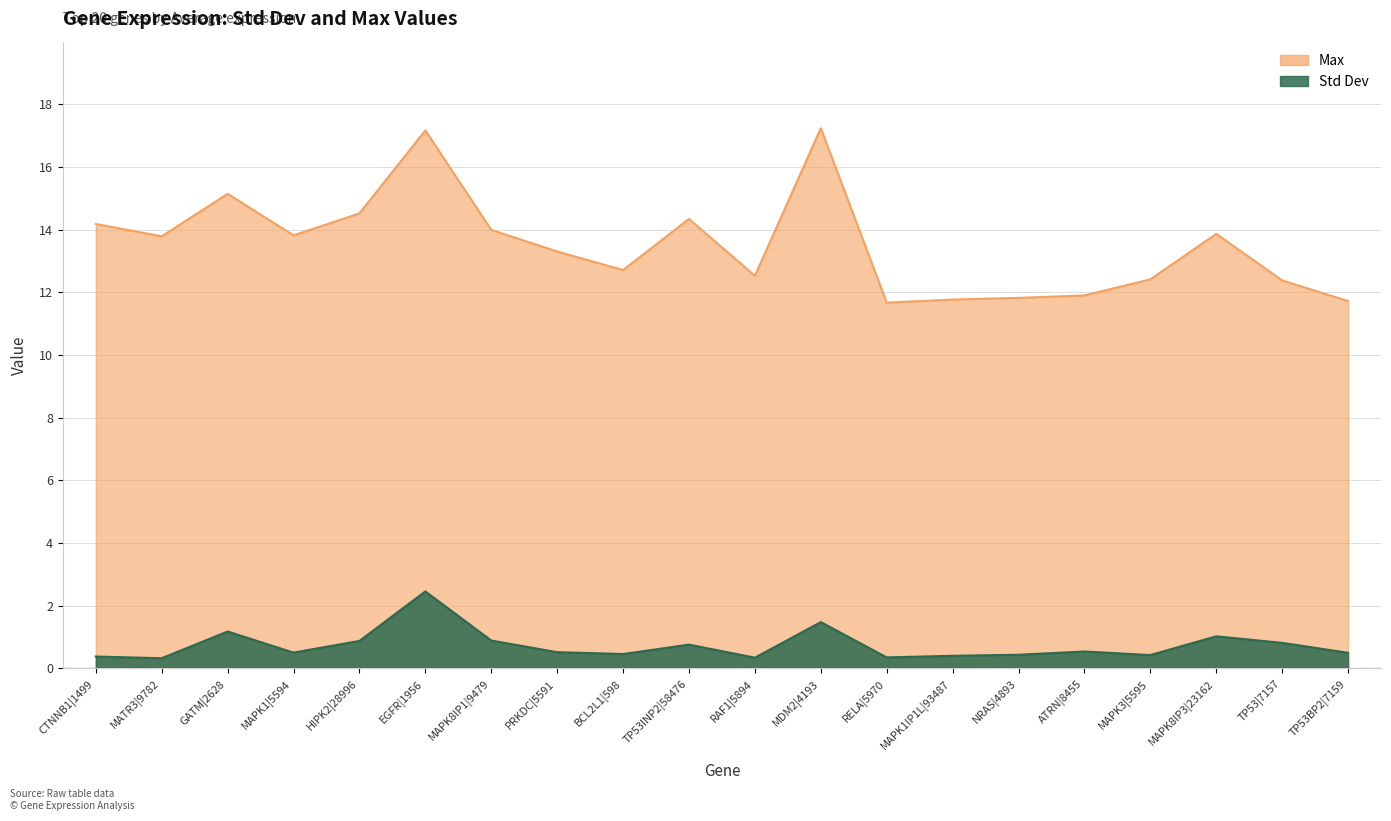

At which label does Max reach its peak?

MDM2|4193